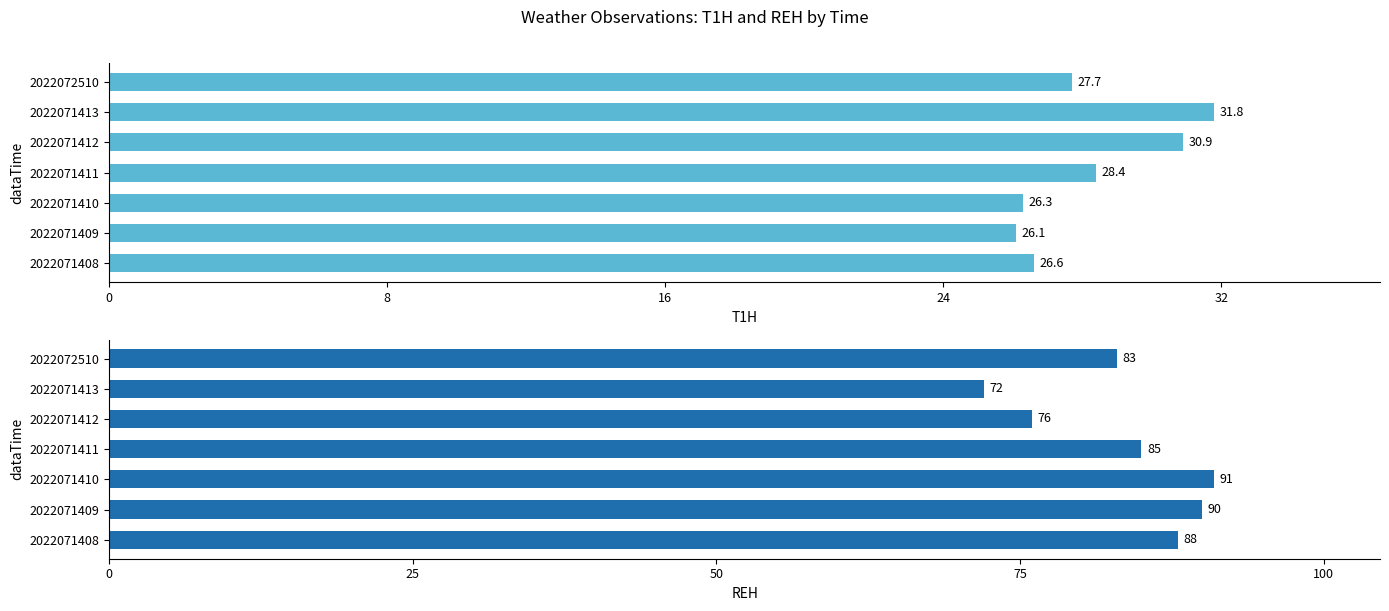

Is it true that REH equals 125.7 at 2022071412?

False